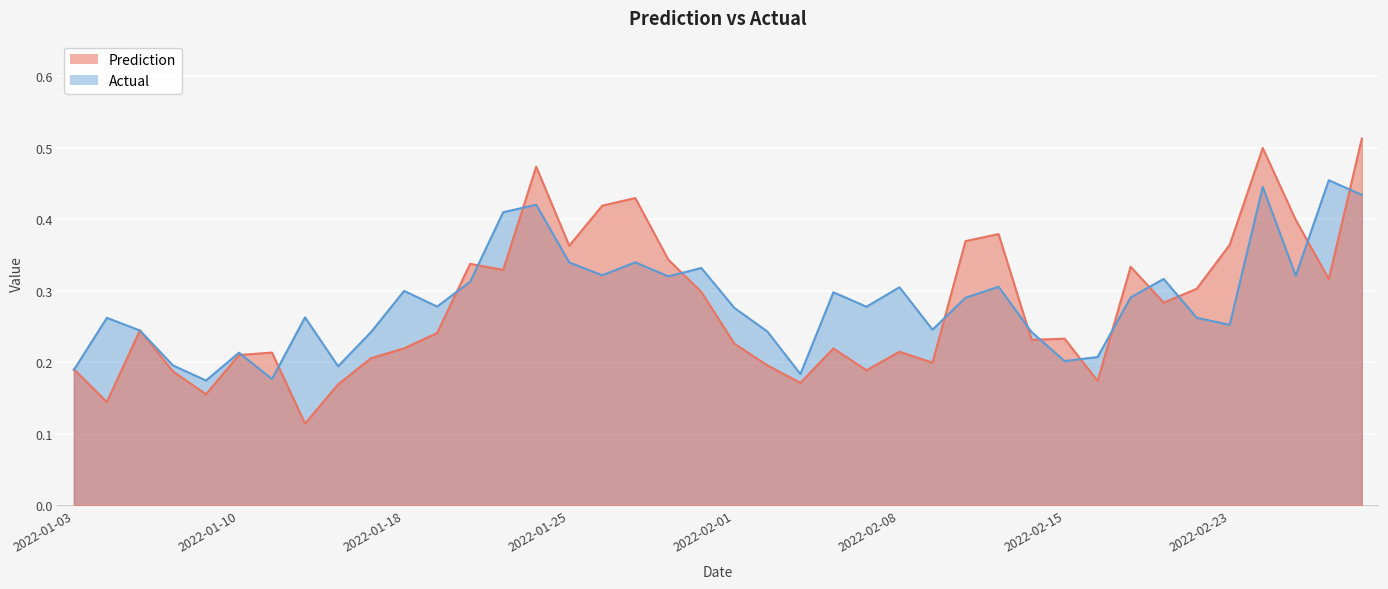

How many intersections are there between Actual and Prediction?

18